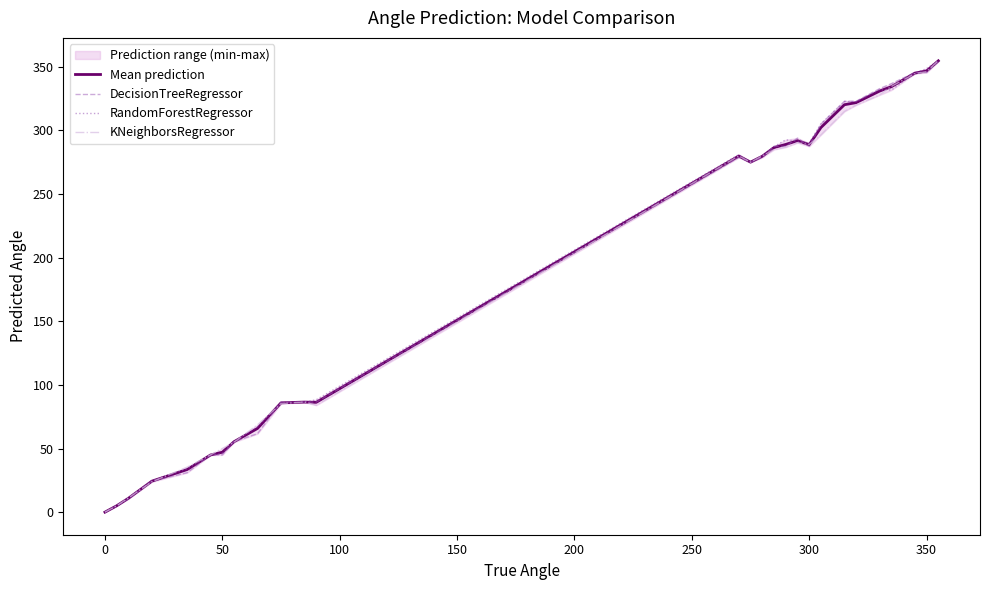

The value of DecisionTreeRegressor at 300 is 126.8. True or false?

False